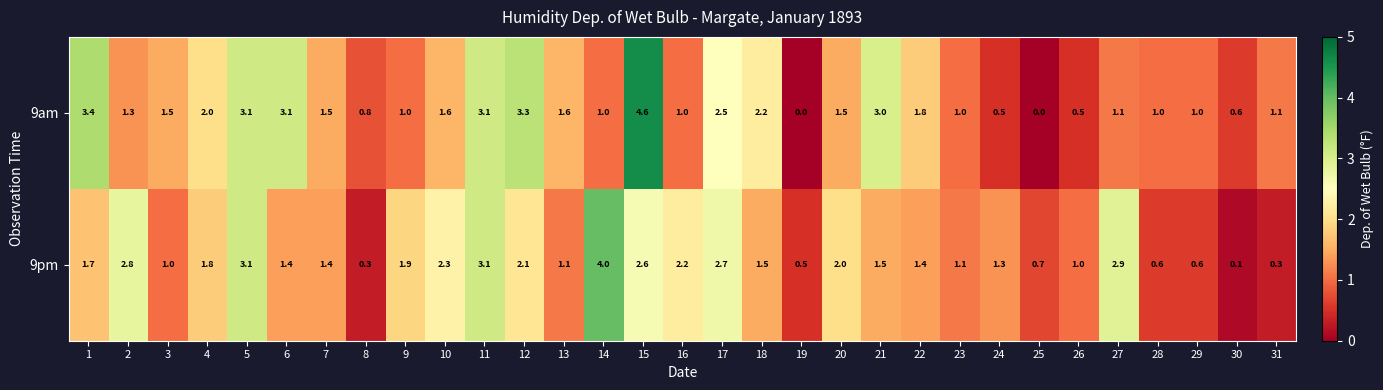

Is it true that 9am equals -2.7 at 25?

False